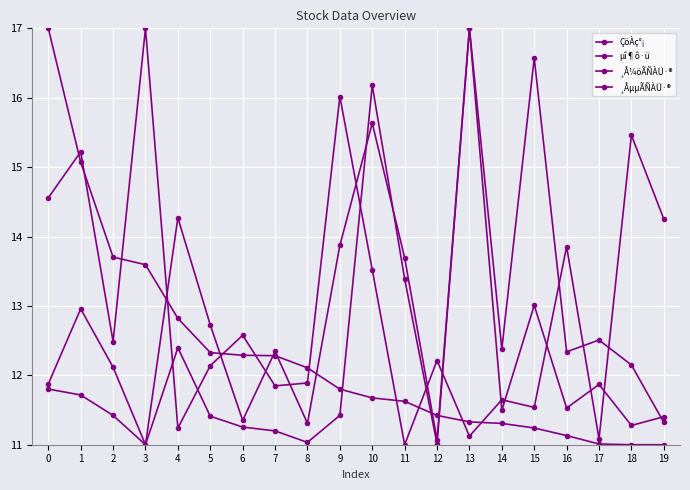

How many intersections are there between µî¶ô·ü and ÇöÀç°¡?

11